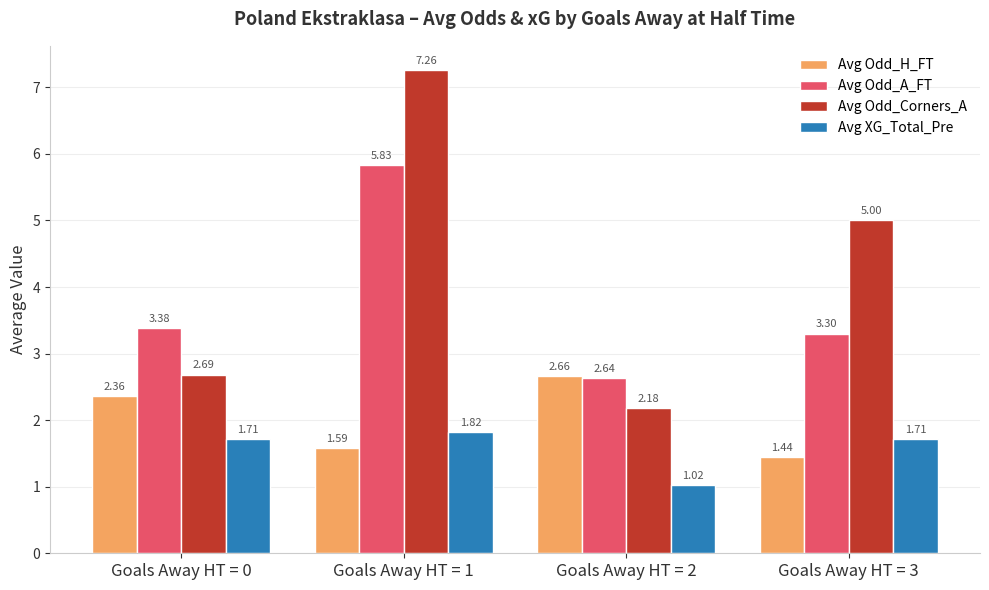

What is the total value across all series at Goals Away HT = 1?

16.5